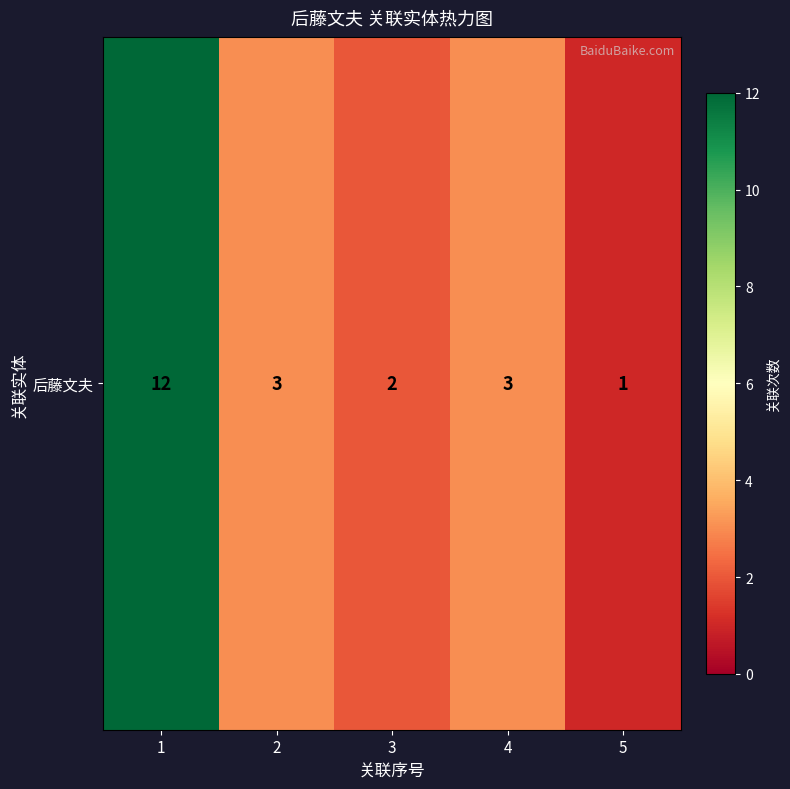

Rank the categories by value from highest to lowest.

1, 2, 4, 3, 5